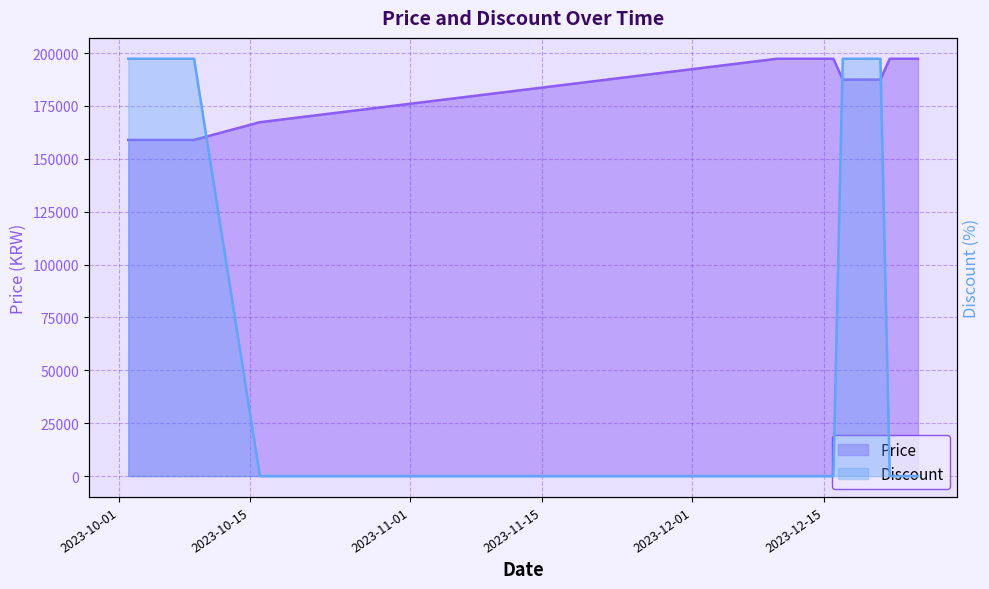

What is the total value across all series at 2023-10-07?

257580